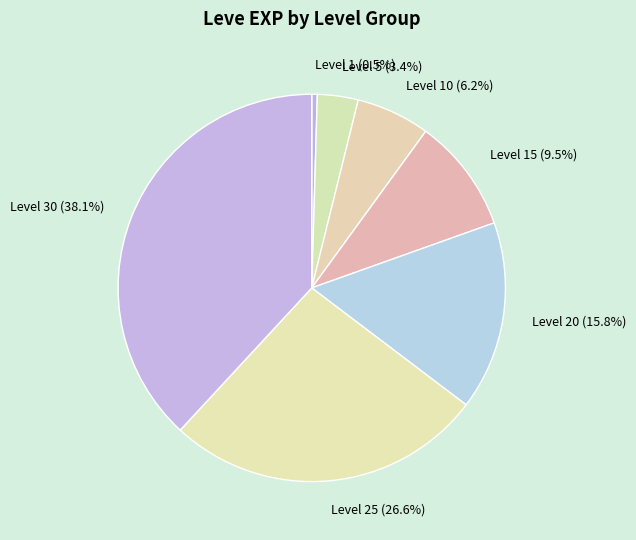

To the nearest percent, what is the average slice percentage?

14%